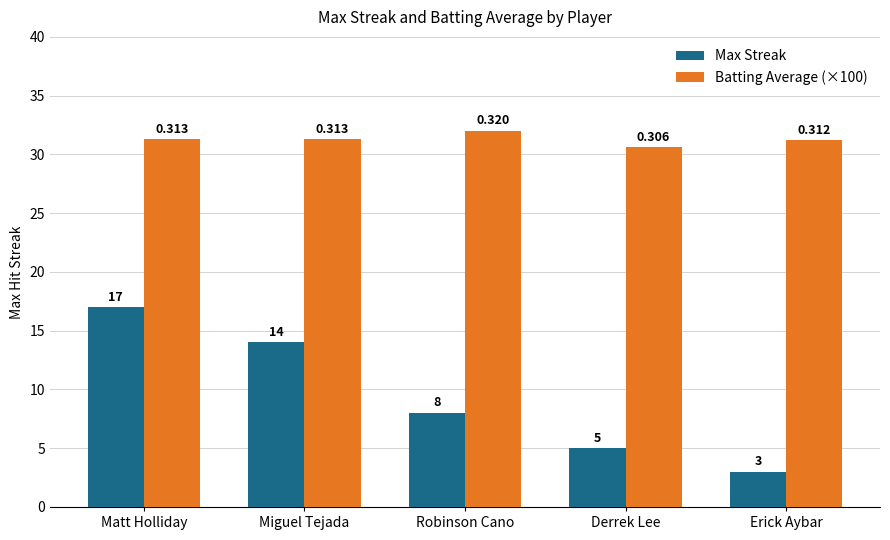

The Max Streak series shows 22.2 at Miguel Tejada. True or false?

False